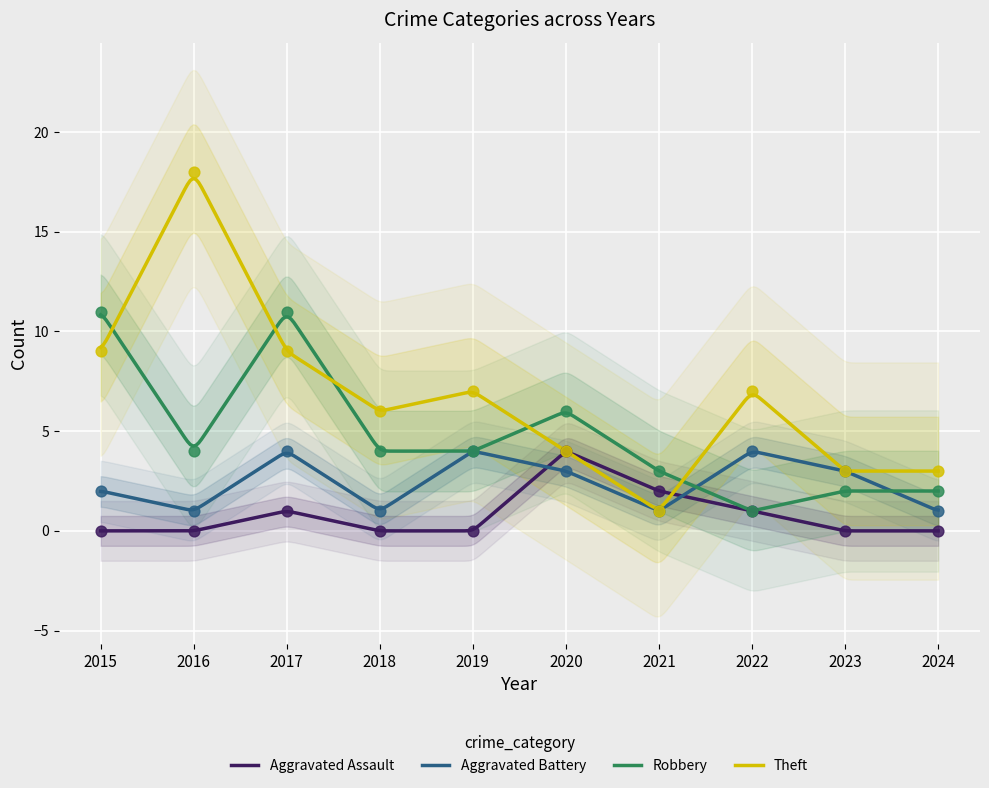

What is the total value across all series at 2018?

11